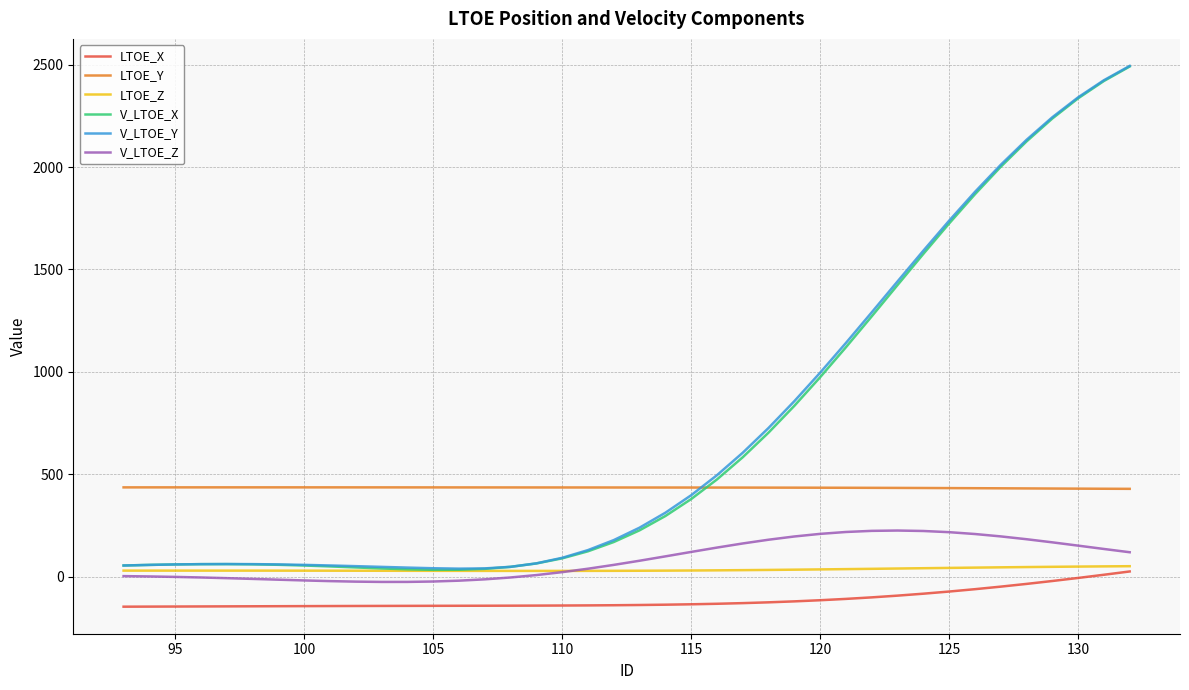

What are all the series names shown in the legend?

LTOE_X, LTOE_Y, LTOE_Z, V_LTOE_X, V_LTOE_Y, V_LTOE_Z